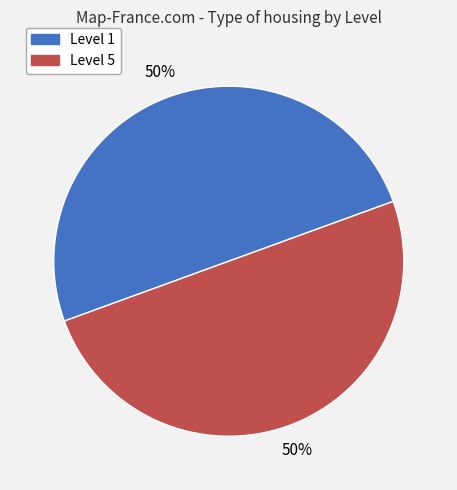

Count the number of slices in the pie.

2